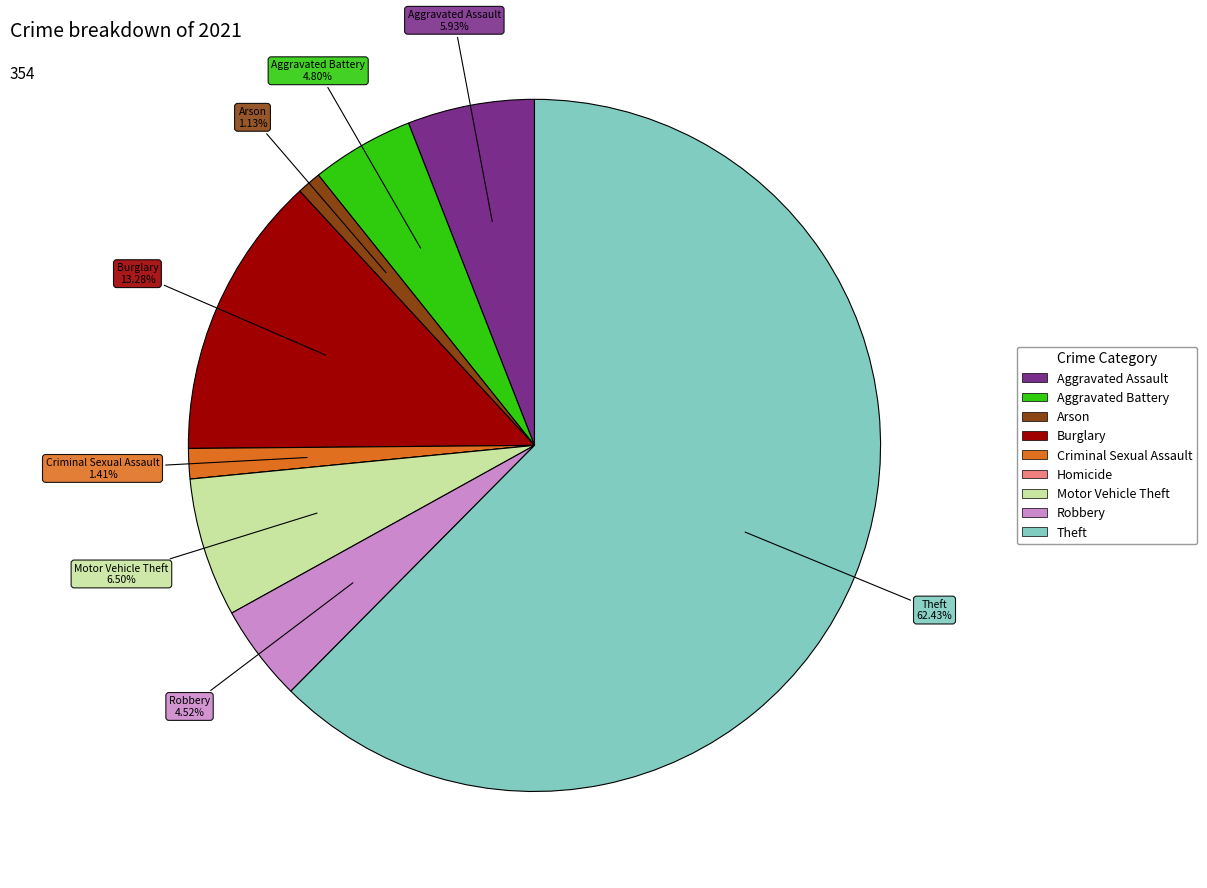

Is the sum of Arson and Burglary greater than half?

No